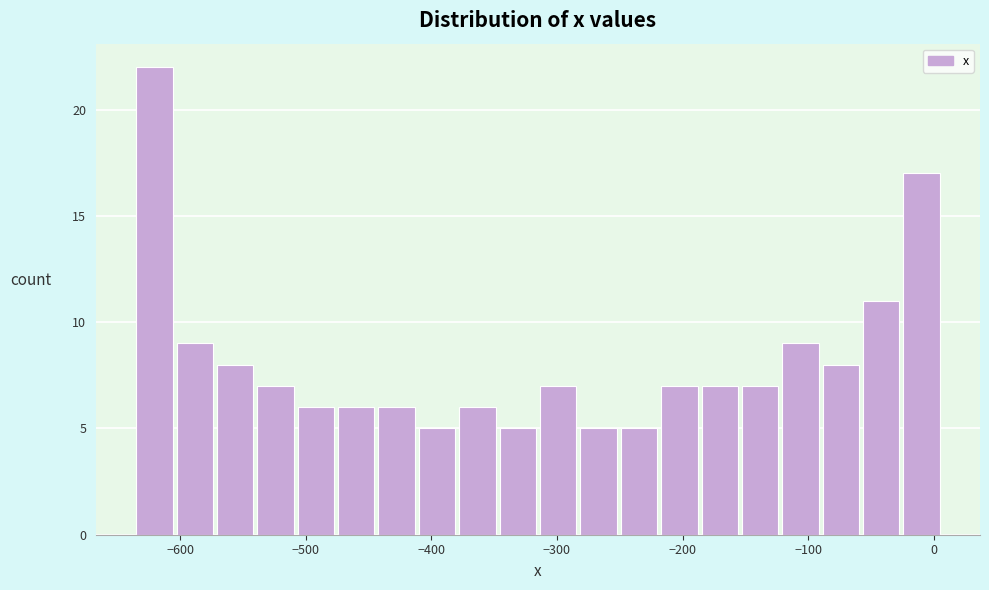

Read against the x-axis, roughly where is the centre of the tallest bar?

-620